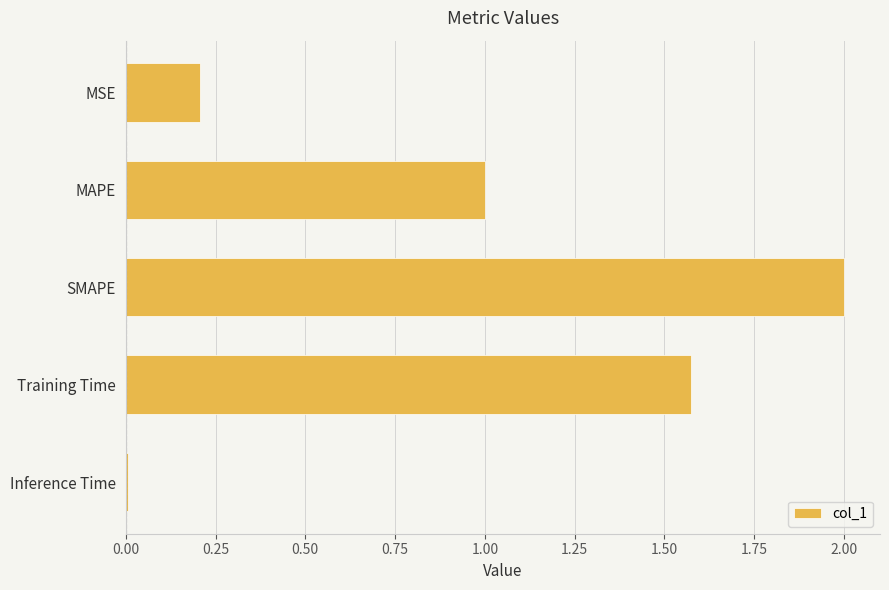

Which category has the lowest value across all series?

Inference Time